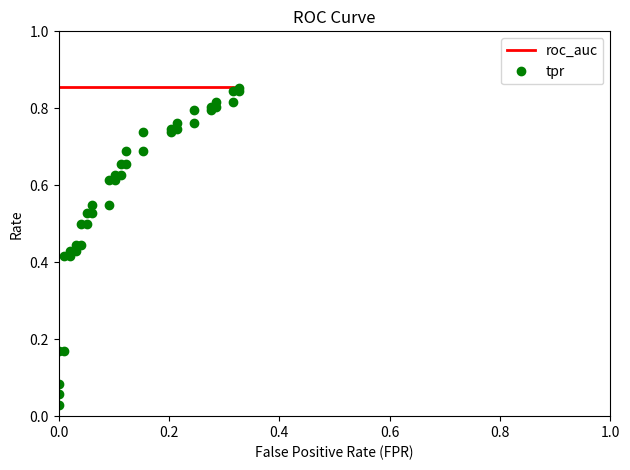

What is the difference between the maximum and second lowest values in the tpr series?

0.8